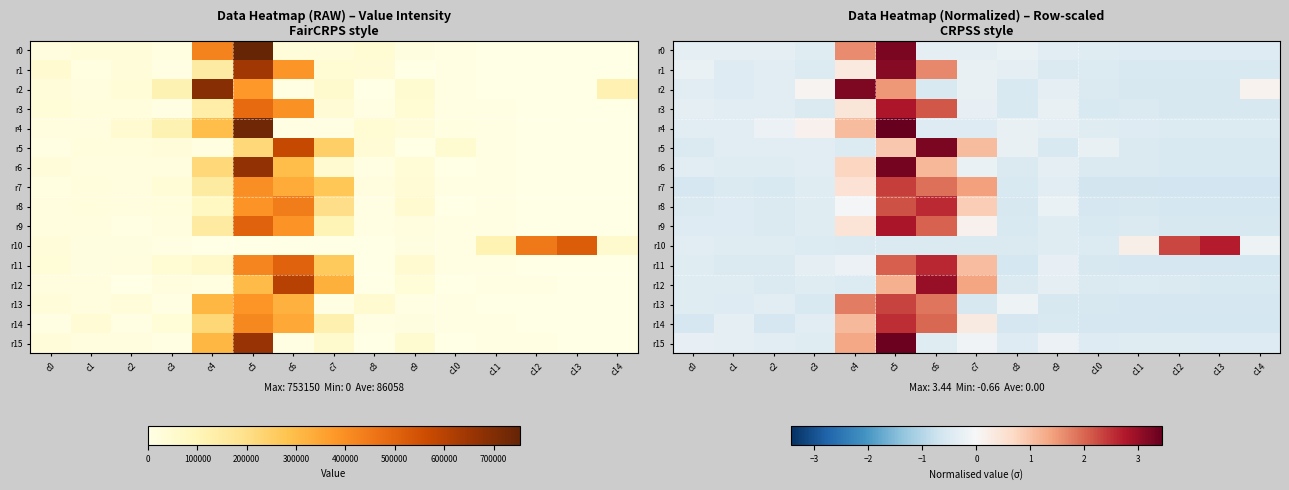

How many values in the r8 series exceed 0?

3